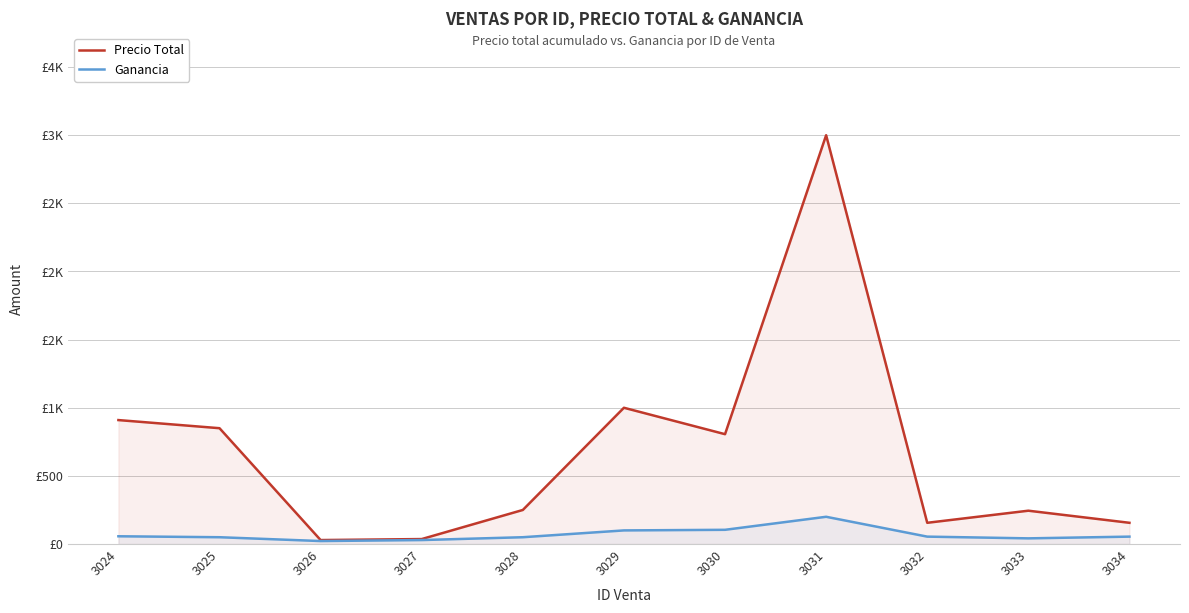

What is the value of the Ganancia point at the 6th from the left?

100.0